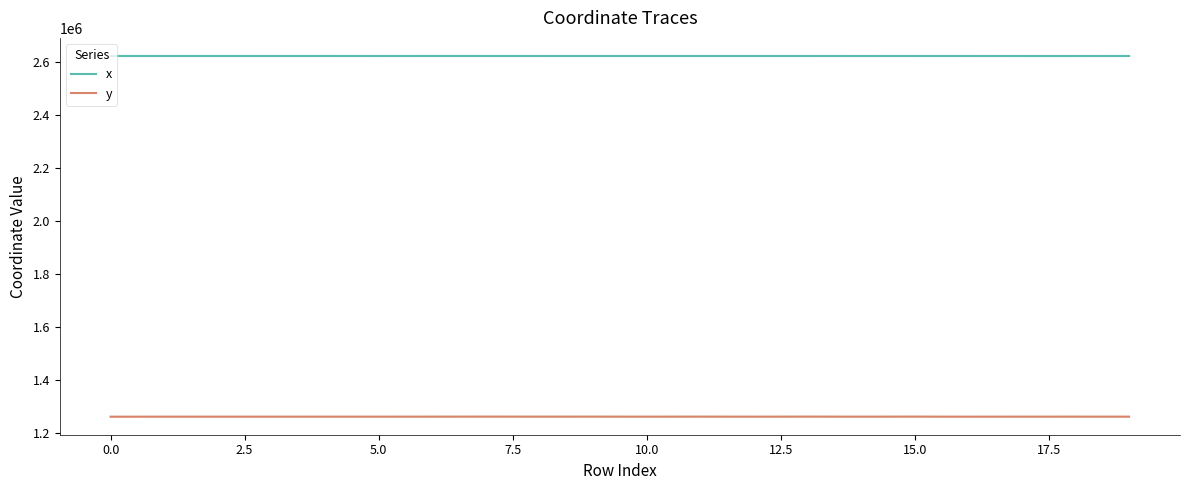

True or false: y and x intersect in this chart.

False